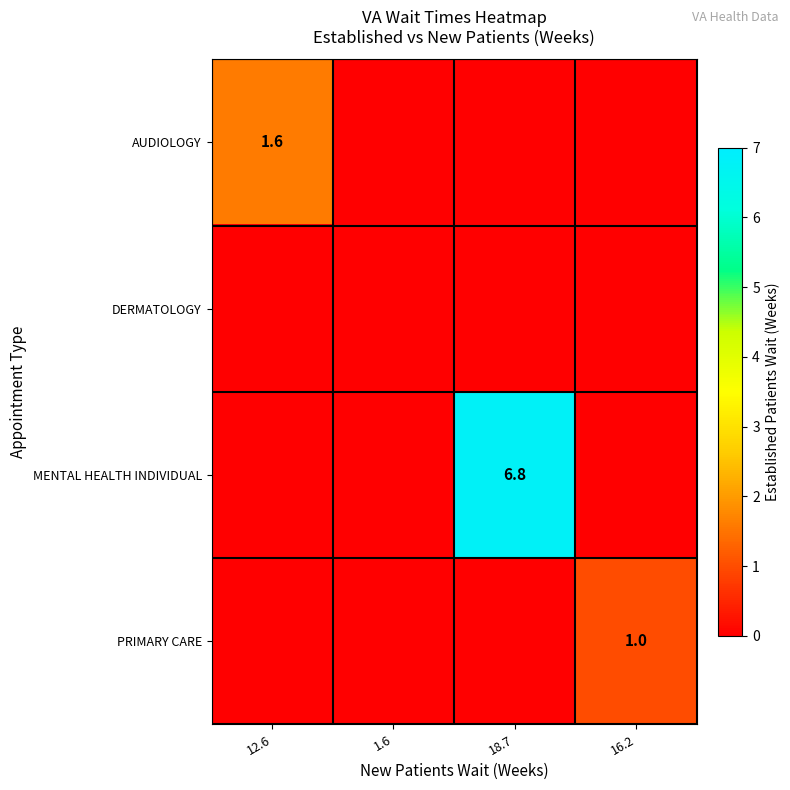

Is the value of MENTAL HEALTH INDIVIDUAL at 18.7 greater than the value of AUDIOLOGY at 12.6?

Yes